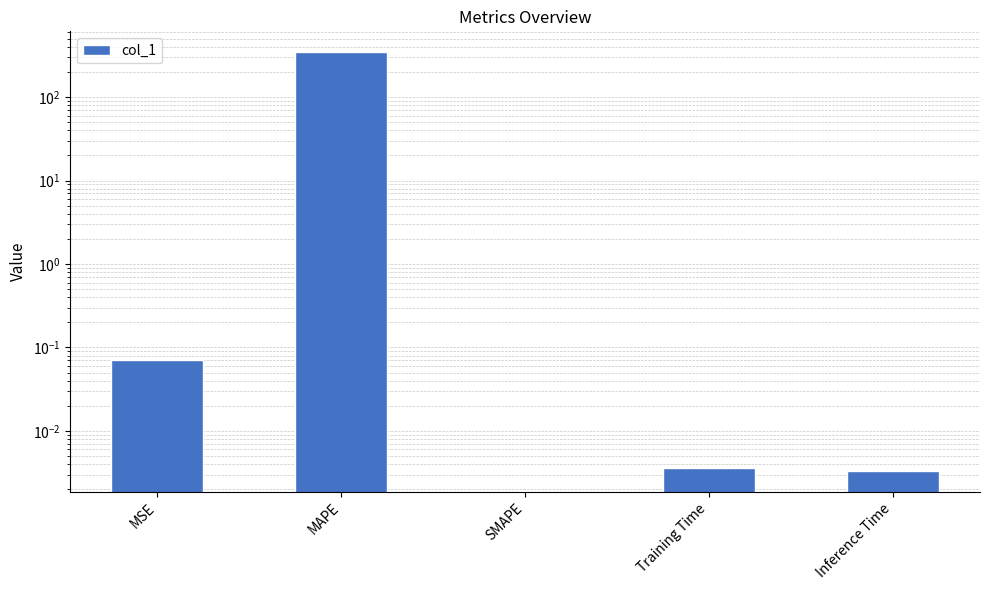

Is it true that the value at Inference Time is 0.0?

False